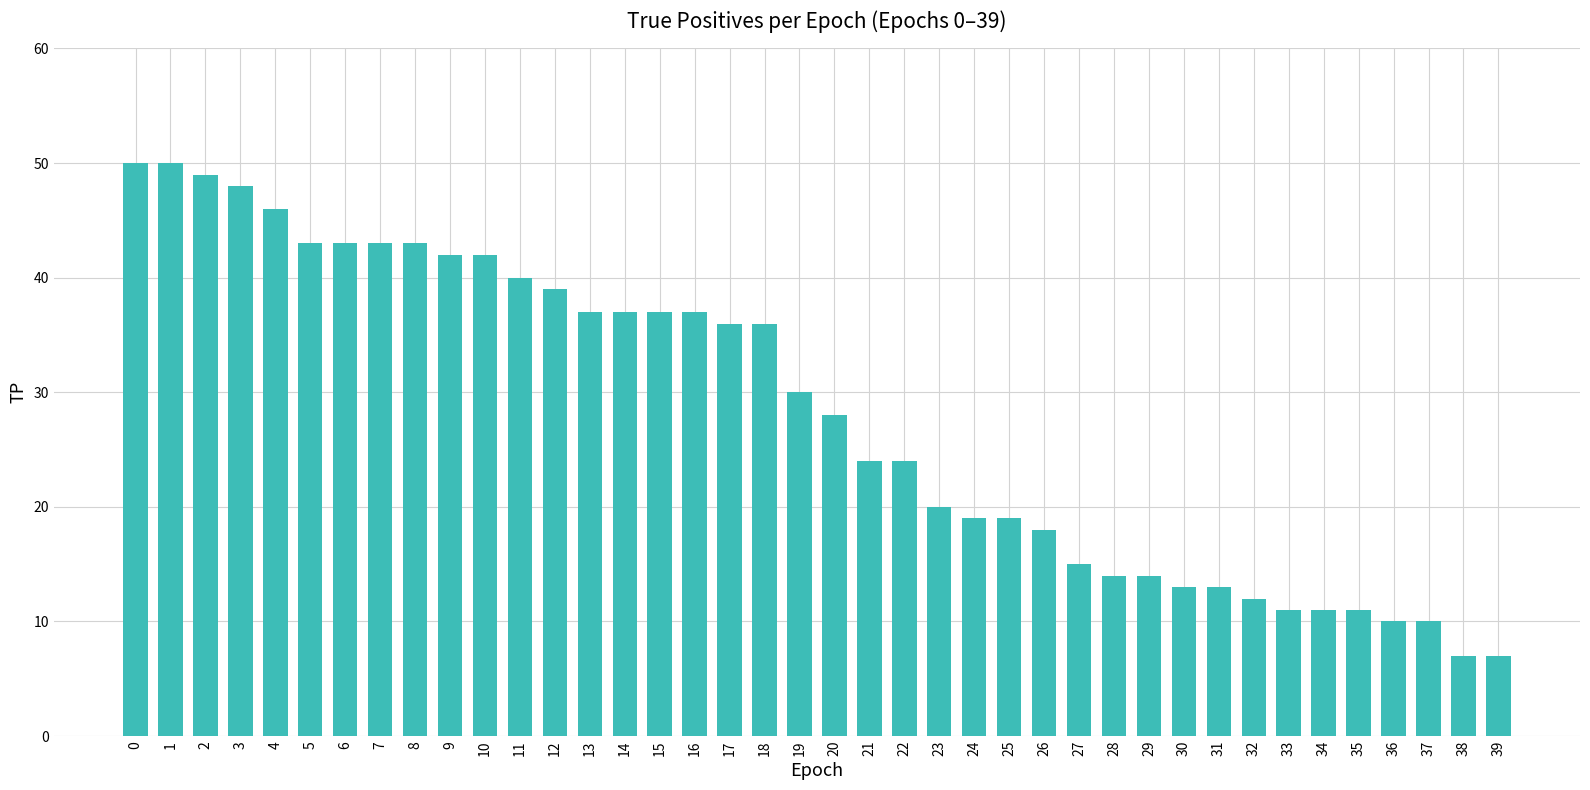

Reading left to right, transcribe all the data shown in this chart.

0=50	1=50	2=49	3=48	4=46	5=43	6=43	7=43	8=43	9=42	10=42	11=40	12=39	13=37	14=37	15=37	16=37	17=36	18=36	19=30	20=28	21=24	22=24	23=20	24=19	25=19	26=18	27=15	28=14	29=14	30=13	31=13	32=12	33=11	34=11	35=11	36=10	37=10	38=7	39=7